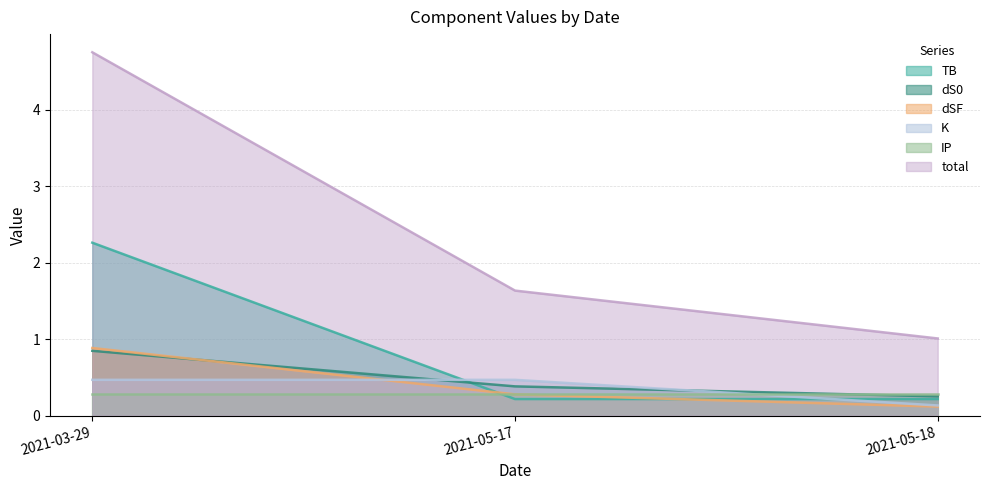

At which category is the sum across all series the highest?

2021-03-29